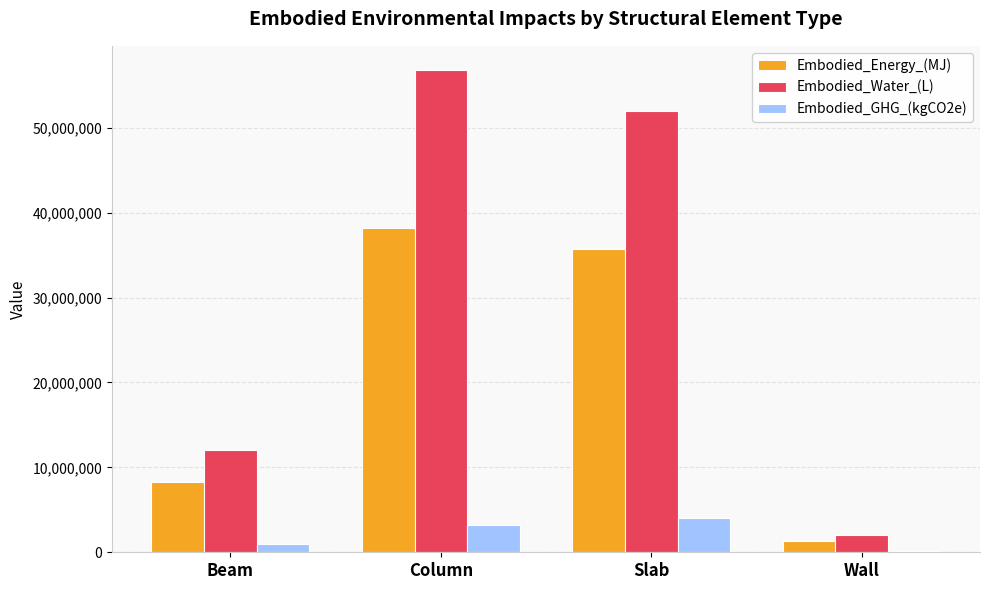

The value of Embodied_Energy_(MJ) at Beam is 4475232.1. True or false?

False